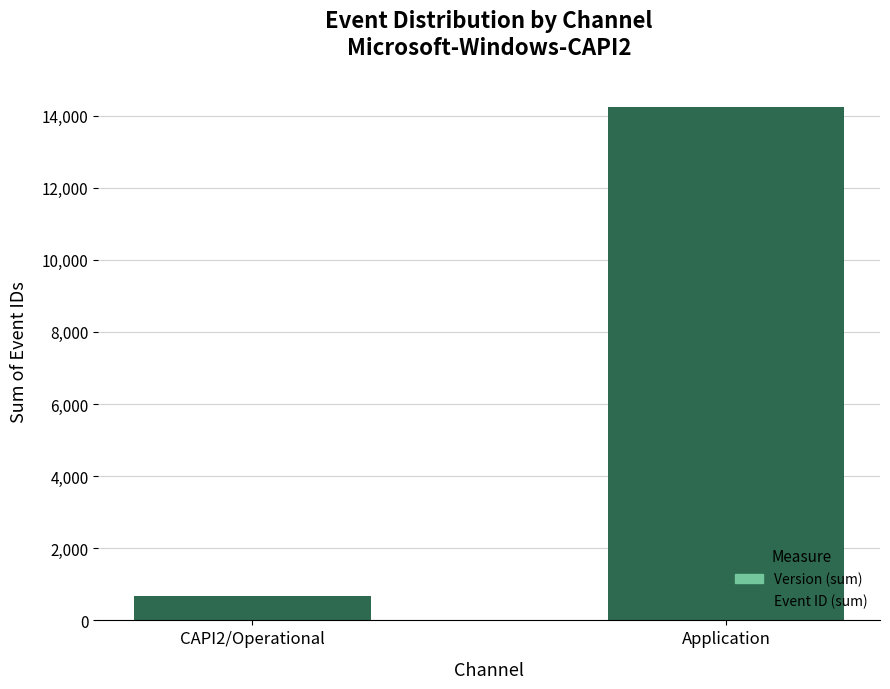

Is it true that the value at CAPI2/Operational is 689?

True